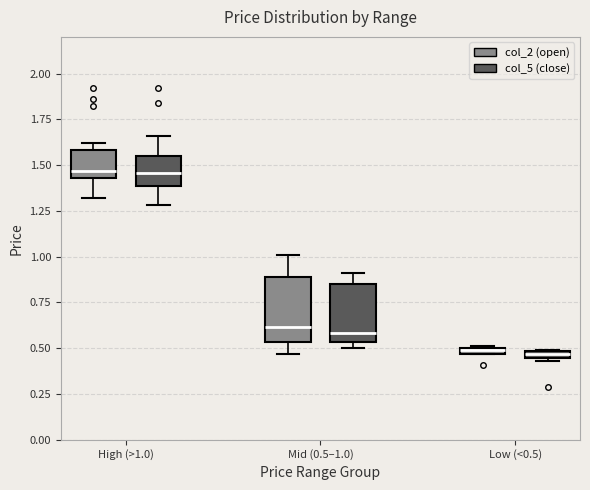

Where is the lower edge of the box for Low (<0.5) (col_5 (close)) on the y-axis? The values are not printed on the chart, so give them approximately, as read against the axis.

0.45